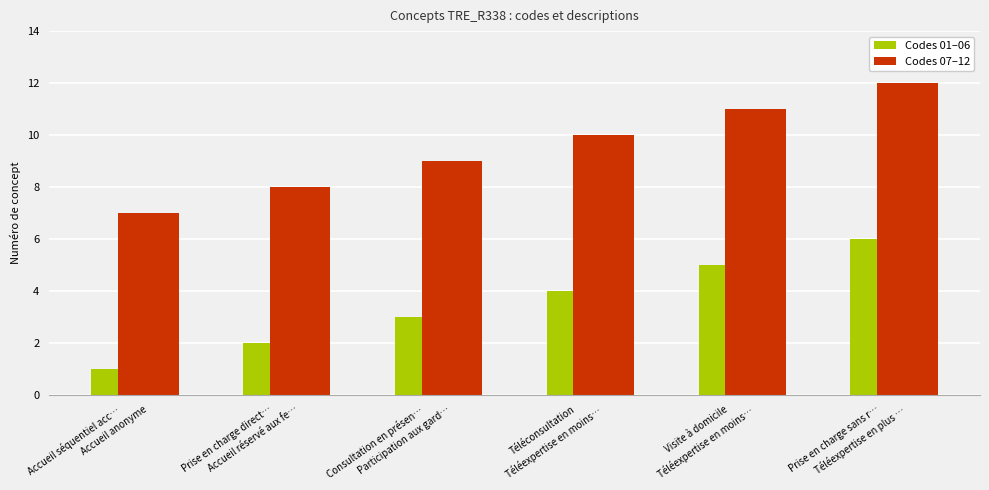

Reading left to right, extract all data points from this chart.

Codes 01–06: 1	2	3	4	5	6
Codes 07–12: 7	8	9	10	11	12